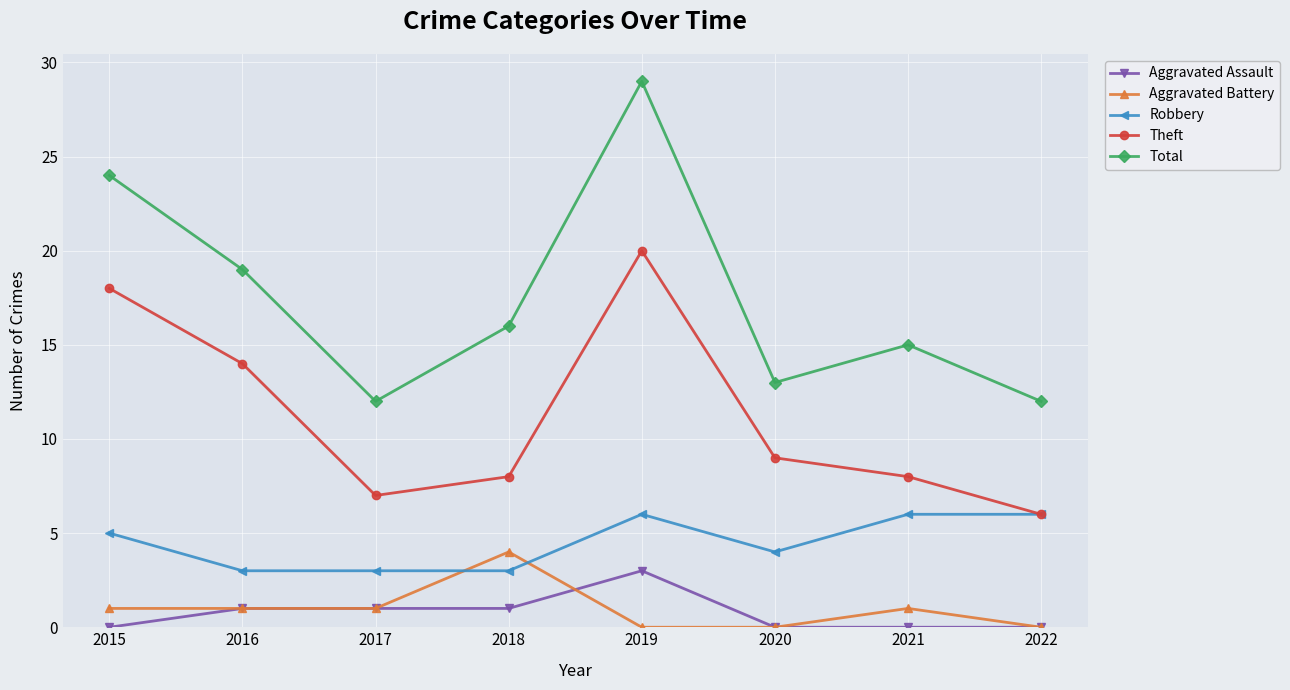

How many distinct data groups are displayed?

5